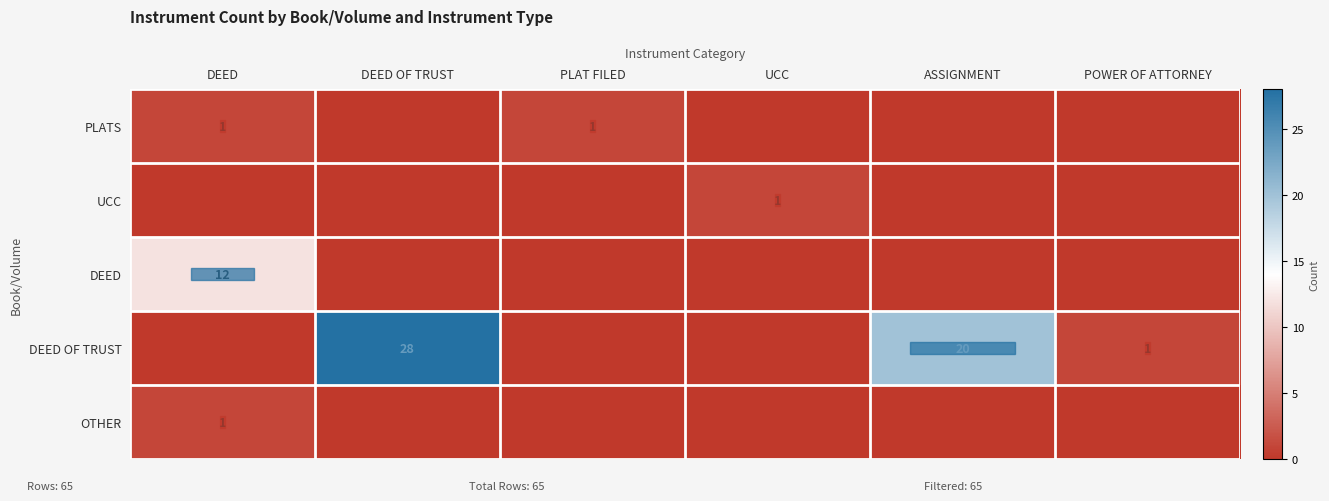

Is it true that PLATS equals 1 at DEED?

True